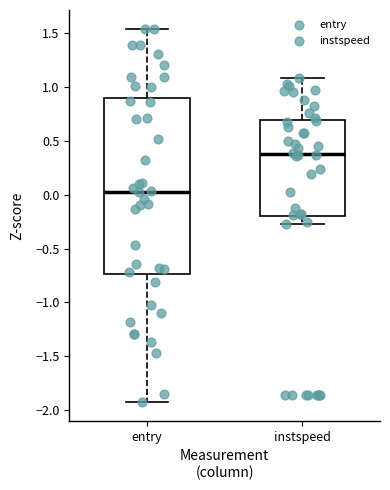

Where is the lower edge of the box for entry on the y-axis? The values are not printed on the chart, so give them approximately, as read against the axis.

-0.75